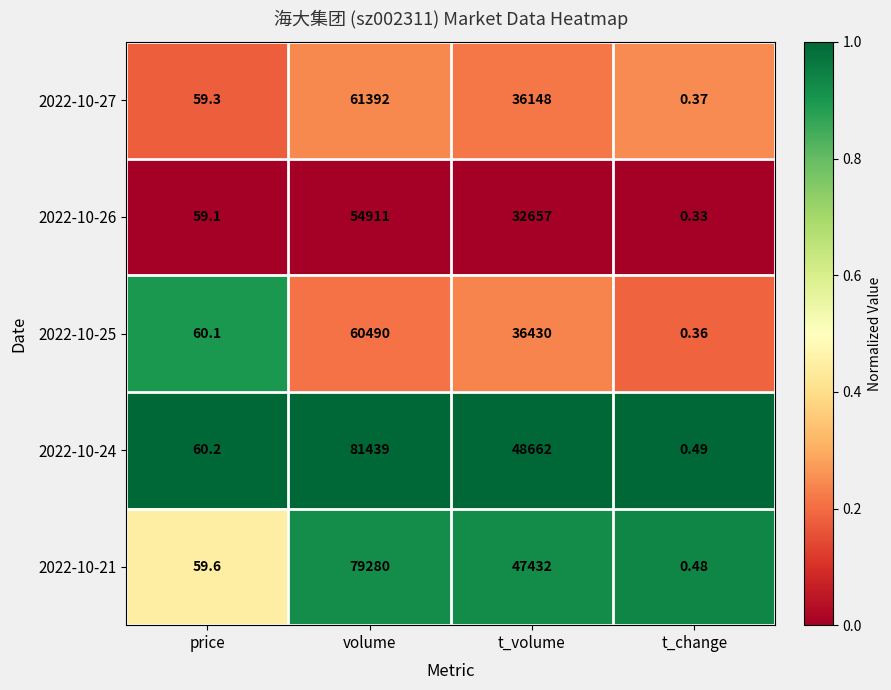

At which label does 2022-10-25 first exceed 36430?

volume